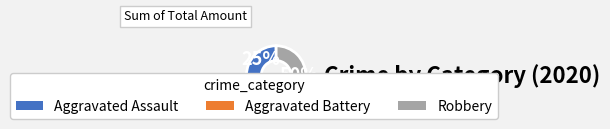

Is it true that Aggravated Battery is 25% of the pie?

True